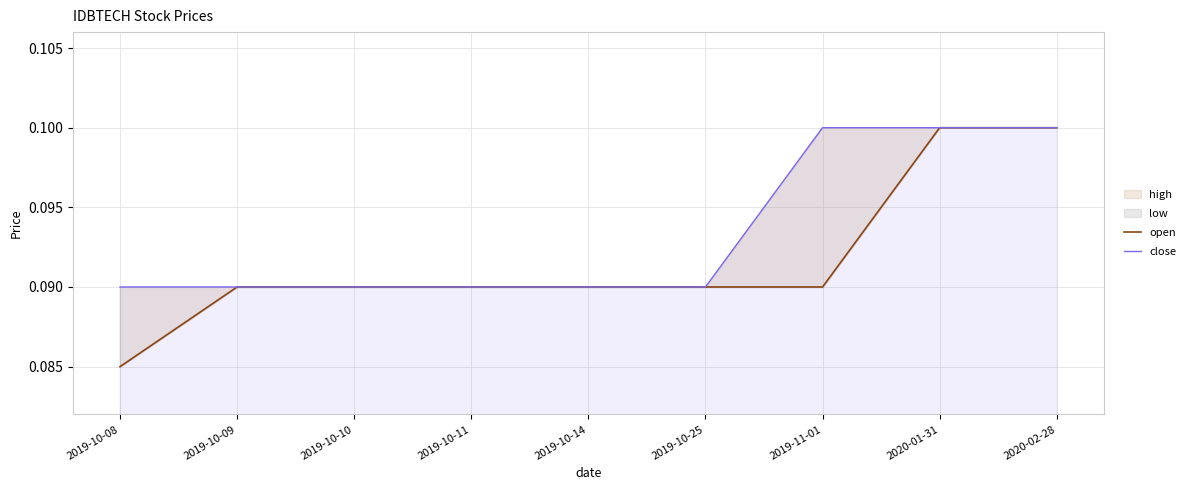

True or false: open has a value of 0.2 at 2020-01-31.

False